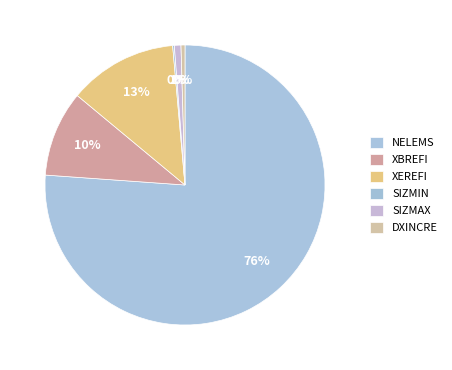

Is it true that XBREFI is 1% of the pie?

False